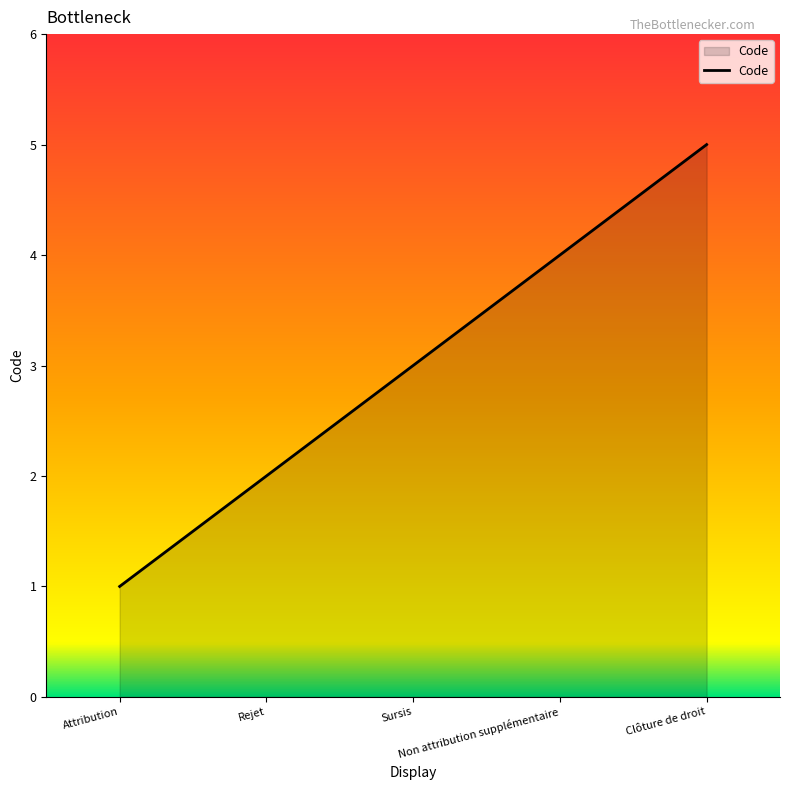

The chart shows a value of 1 at Attribution. True or false?

True